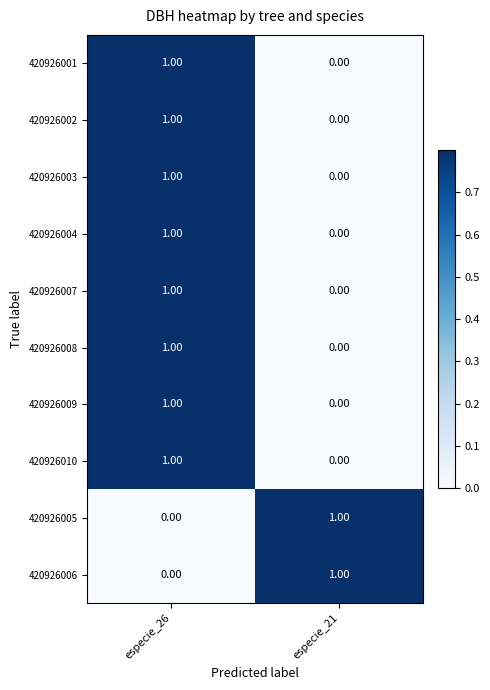

What is the difference between the highest and lowest values at especie_26?

1